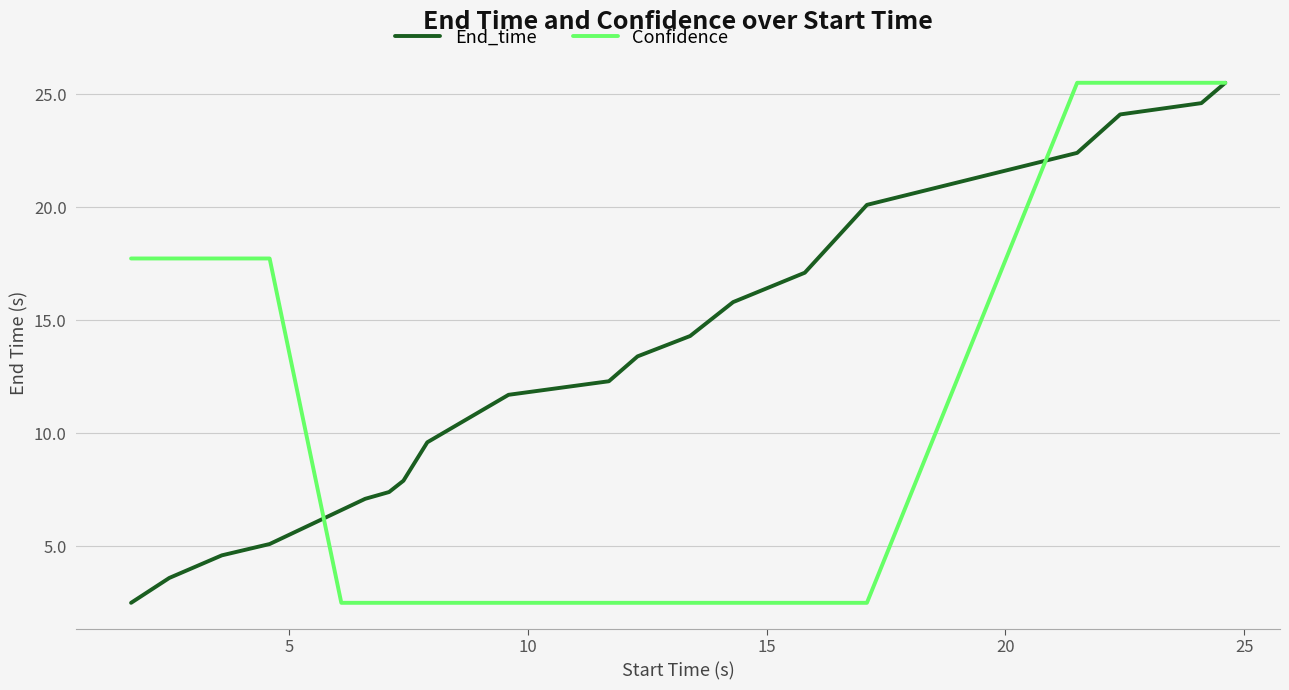

Reading left to right, extract all data points from this chart.

End_time: 2.5	3.6	4.6	5.1	6.6	7.1	7.4	7.9	9.6	11.7	12.3	13.4	14.3	15.8	17.1	20.1	22.4	24.1	24.6	25.5
Confidence: 17.7	17.7	17.7	17.7	2.5	2.5	2.5	2.5	2.5	2.5	2.5	2.5	2.5	2.5	2.5	2.5	25.5	25.5	25.5	25.5